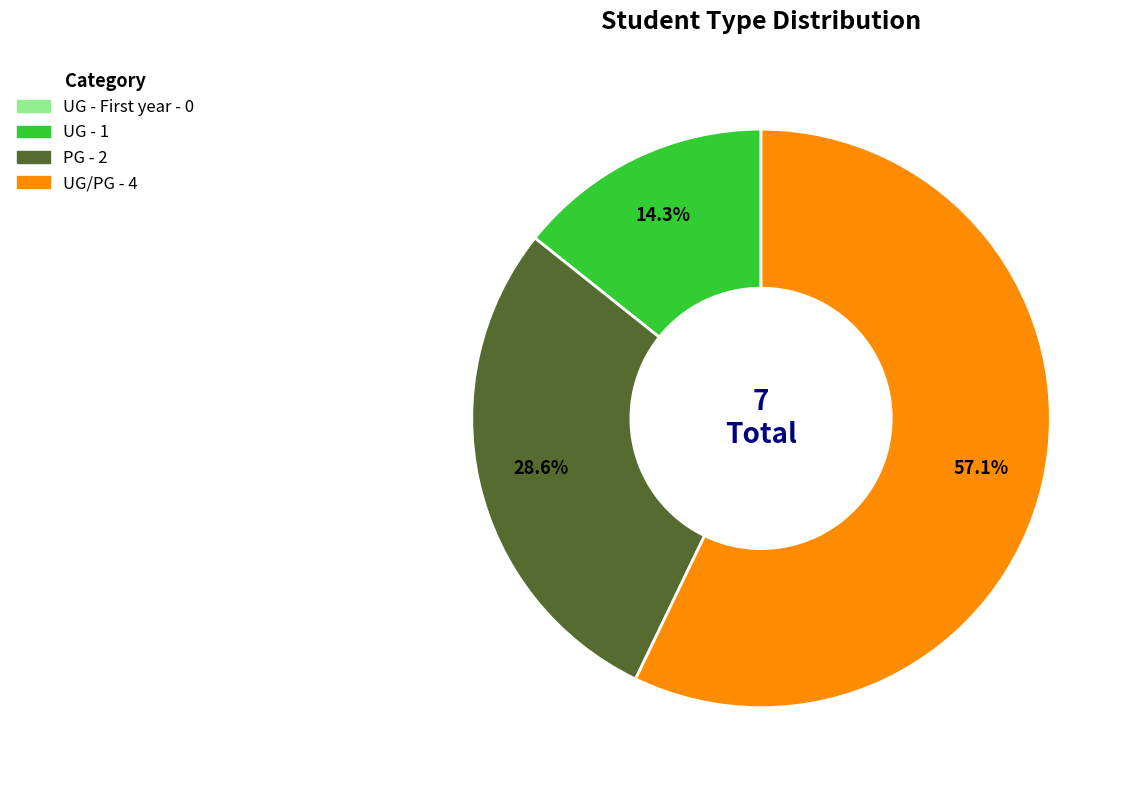

Is there a majority slice in this chart?

Yes